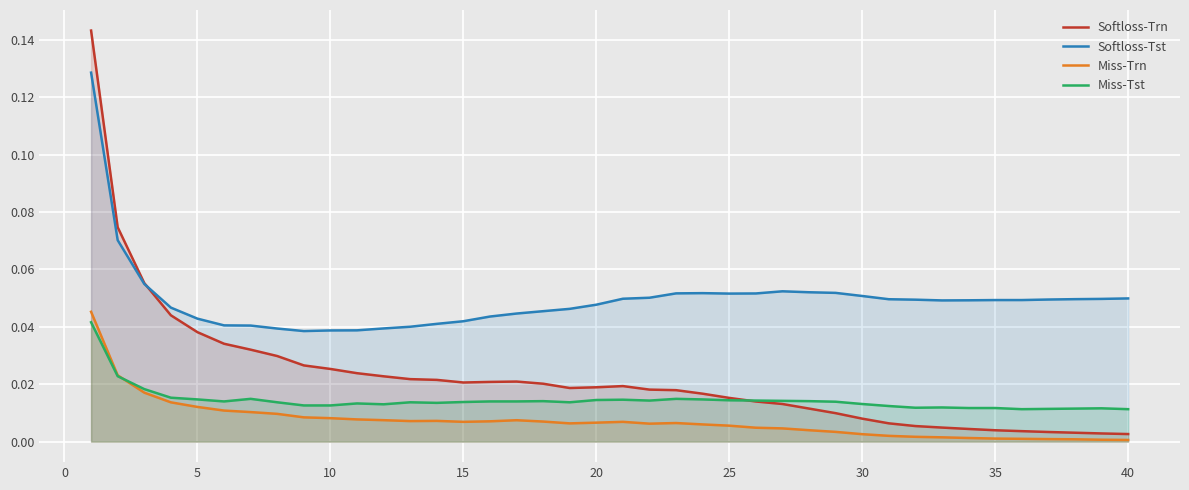

True or false: Miss-Trn has a value of 0.0 at 40.

True